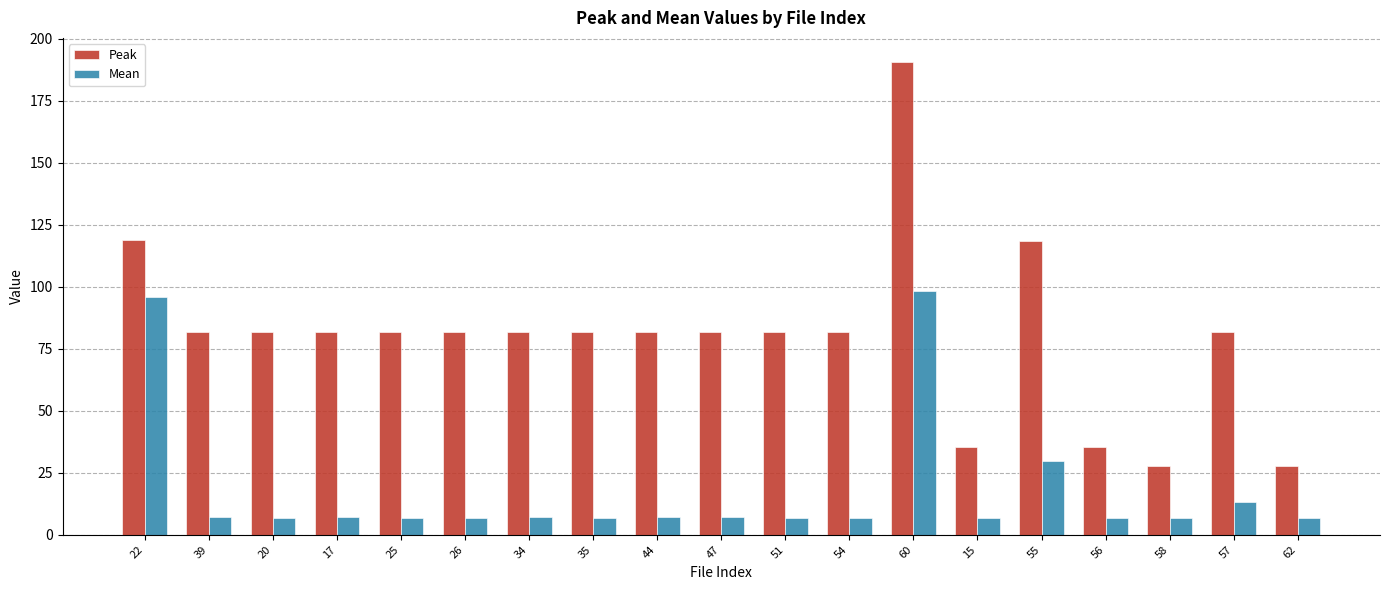

The value of Peak at 44 is 81.9. True or false?

True